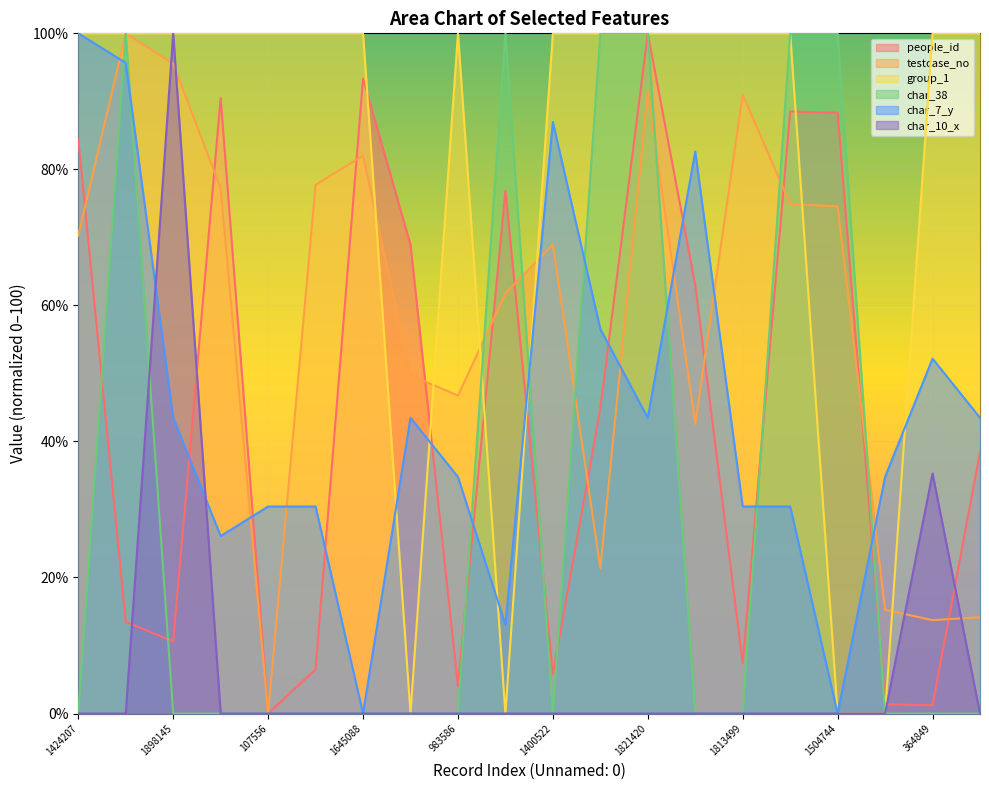

List the series in order of their peak value, highest first.

people_id, testcase_no, group_1, char_38, char_7_y, char_10_x